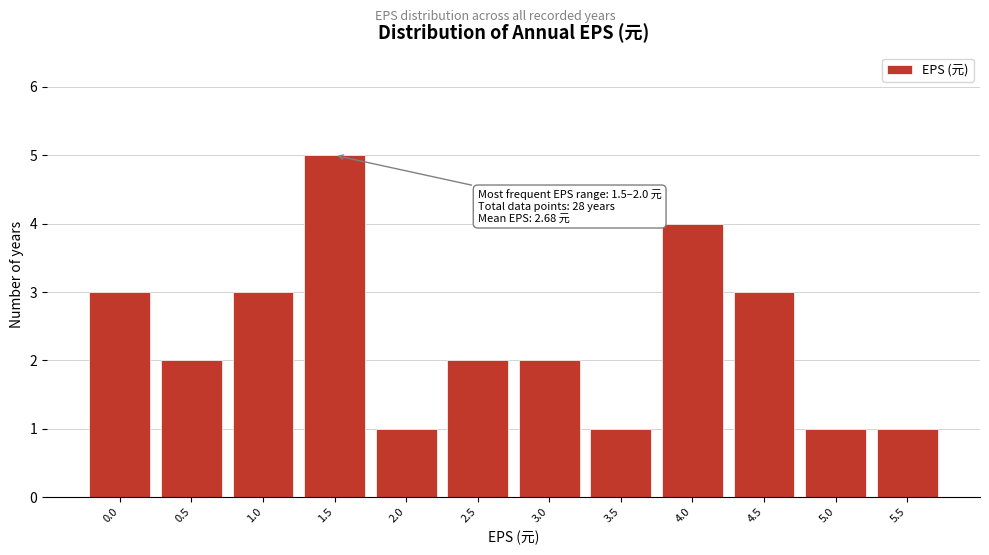

Reading right to left, transcribe all the data shown in this chart.

5.5=1	5.0=1	4.5=3	4.0=4	3.5=1	3.0=2	2.5=2	2.0=1	1.5=5	1.0=3	0.5=2	0.0=3